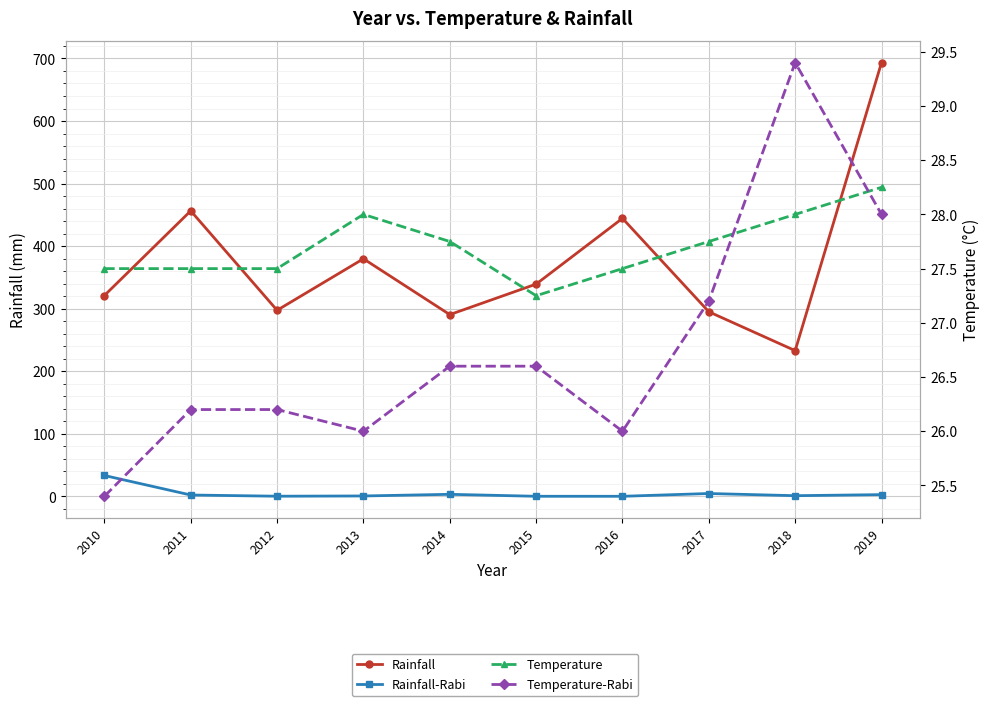

What is the value of the Rainfall point at the 5th from the left?

290.5